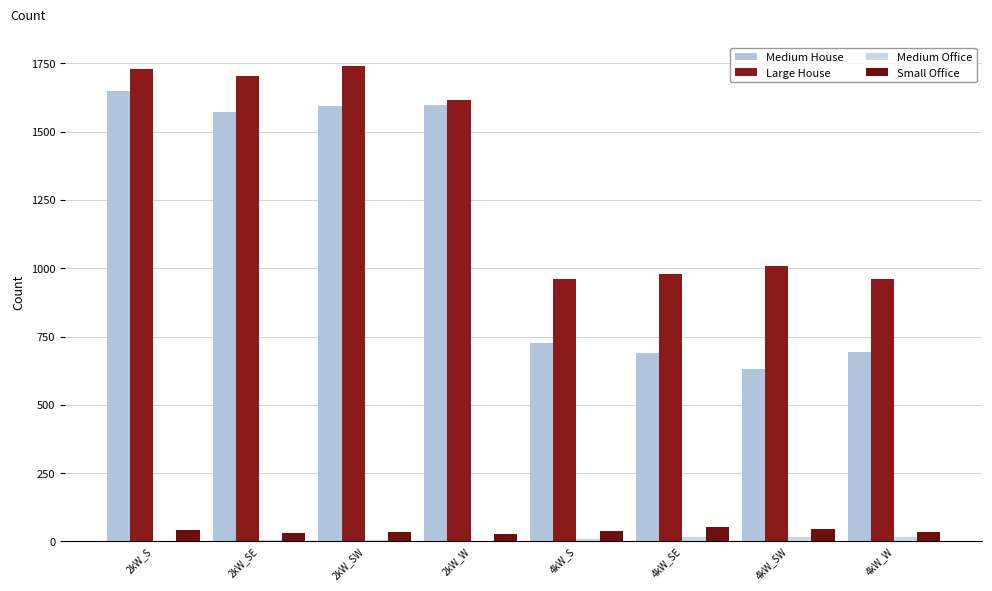

What is the spread (max minus min) of values at 4kW_W?

946